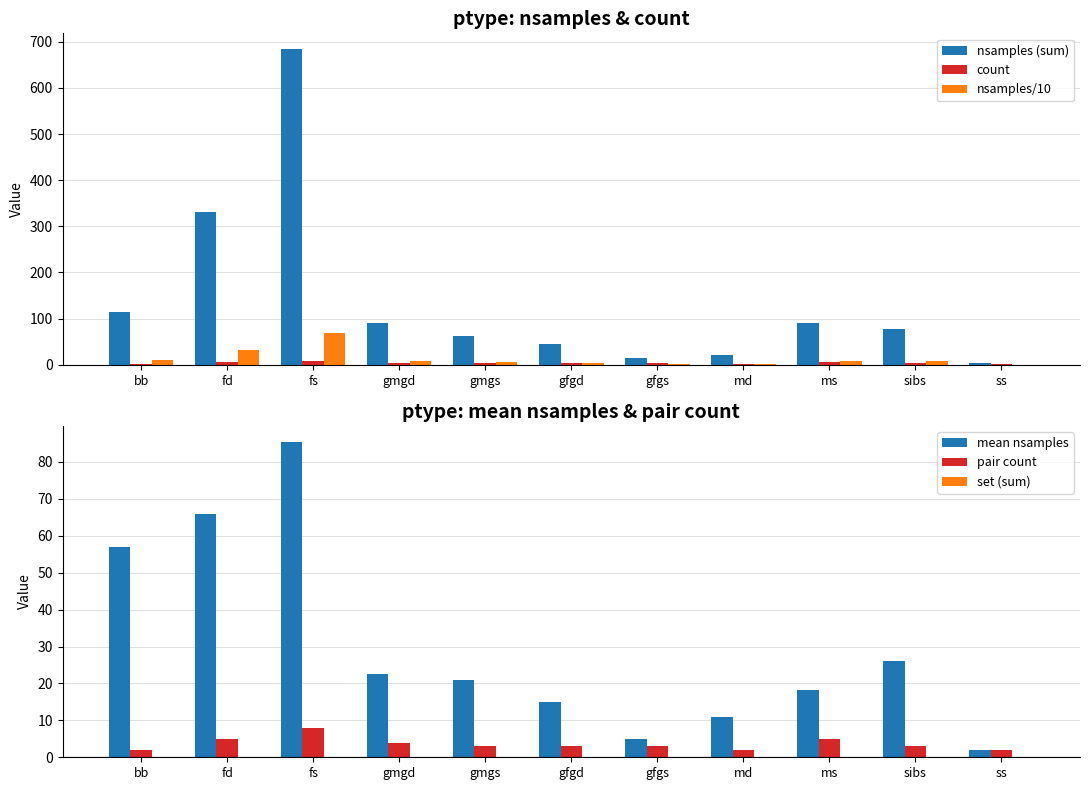

What is the difference between the highest and lowest values at fd?

330.0